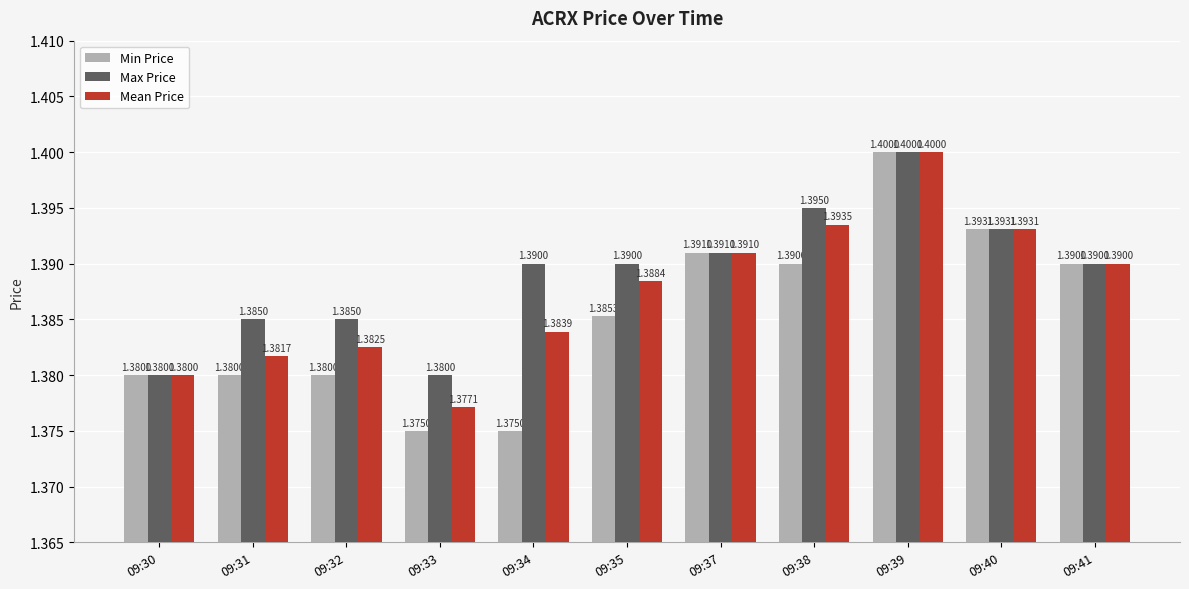

True or false: Mean Price has a value of 1.4 at 09:30.

True